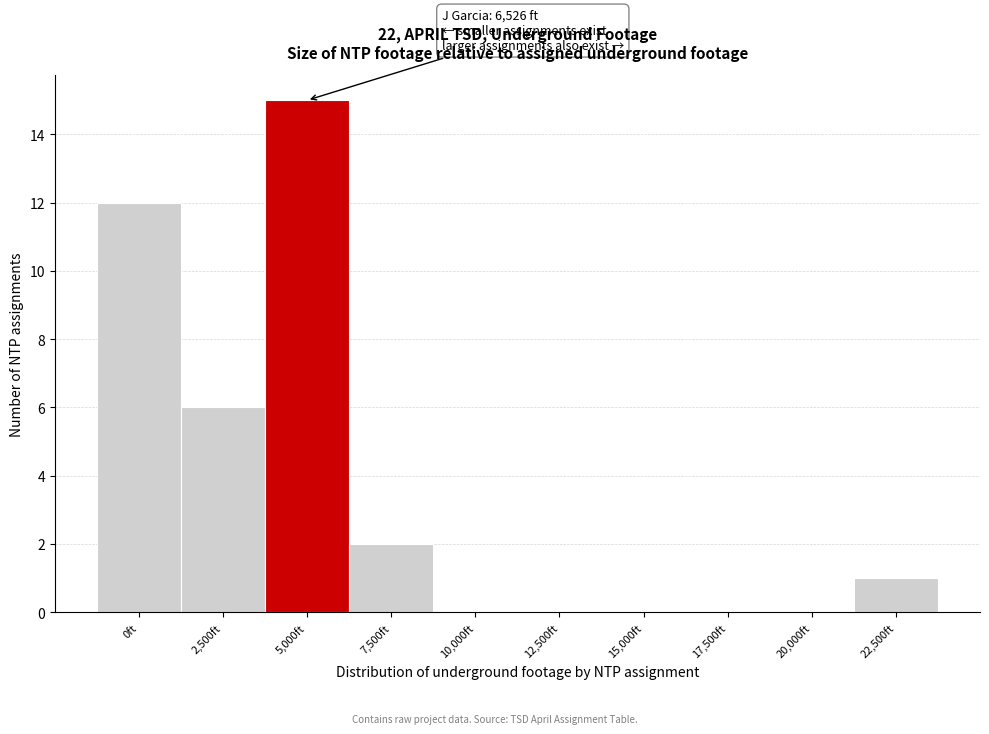

Reading right to left, transcribe all the data shown in this chart.

22,500ft=1	20,000ft=0	17,500ft=0	15,000ft=0	12,500ft=0	10,000ft=0	7,500ft=2	5,000ft=15	2,500ft=6	0ft=12